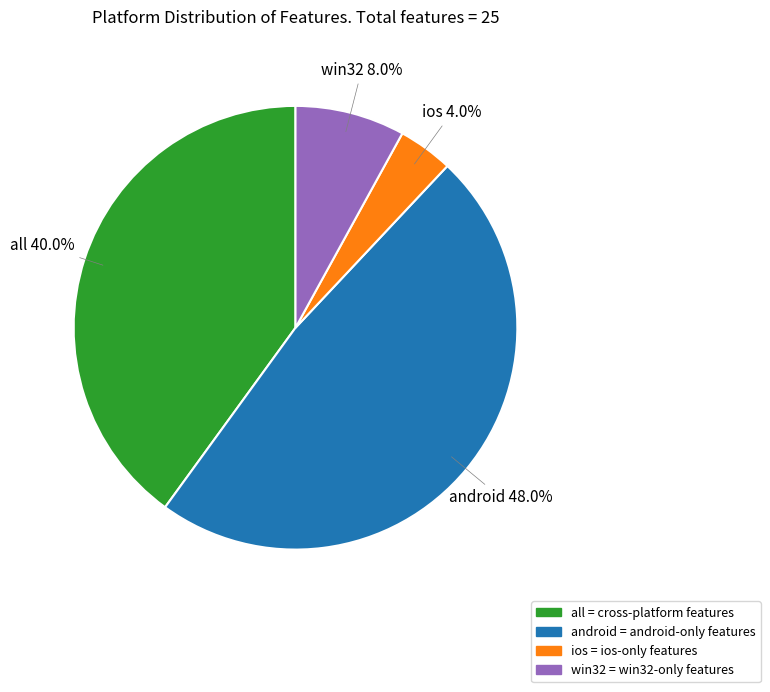

To the nearest percent, what portion does ios represent?

4%